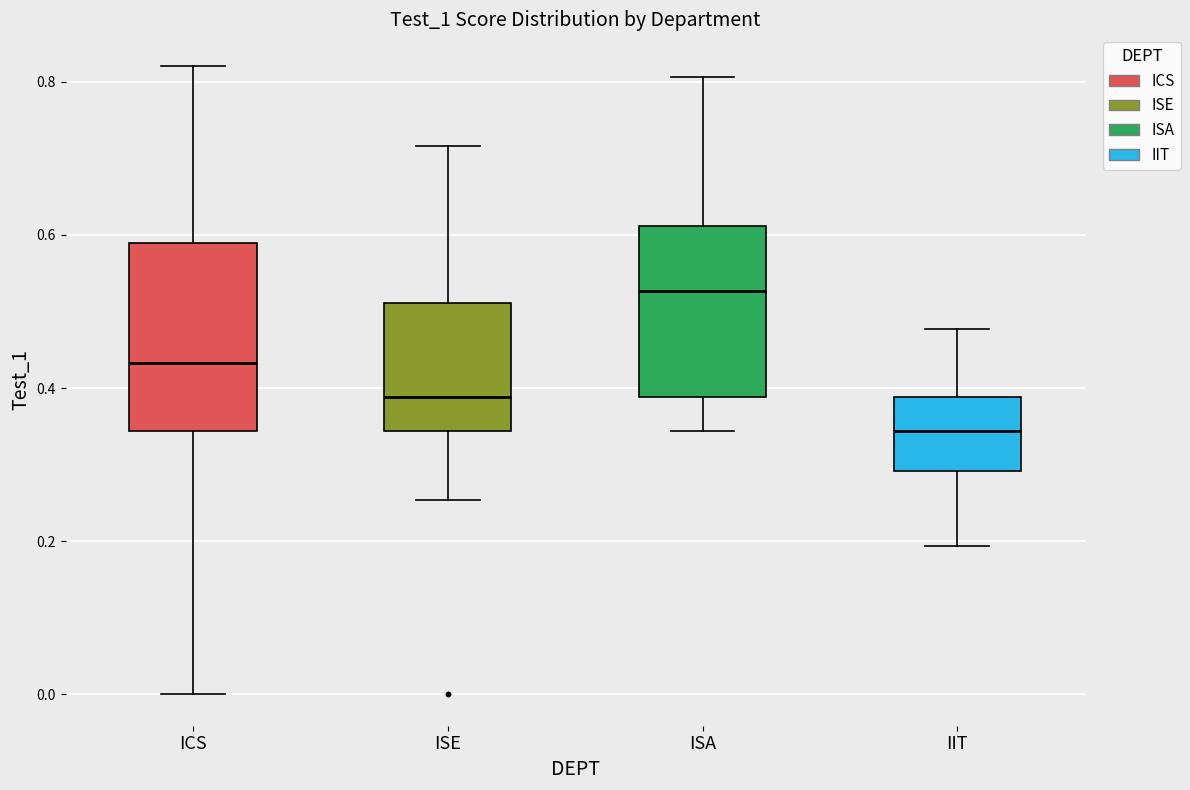

Where does the upper whisker of the box for ICS end on the y-axis? The values are not printed on the chart, so give them approximately, as read against the axis.

0.82